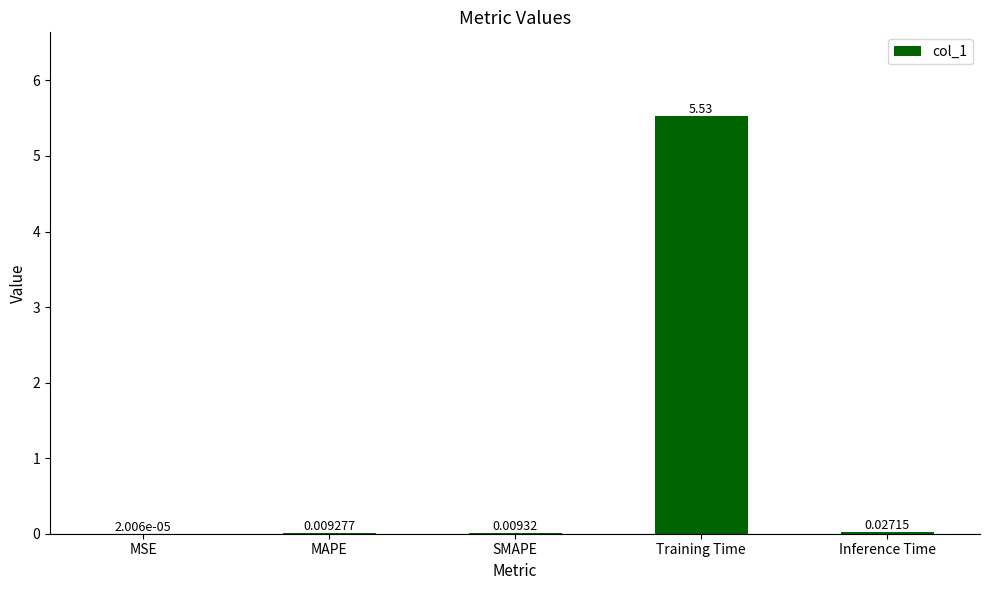

At which label is the value closest to 2?

Inference Time